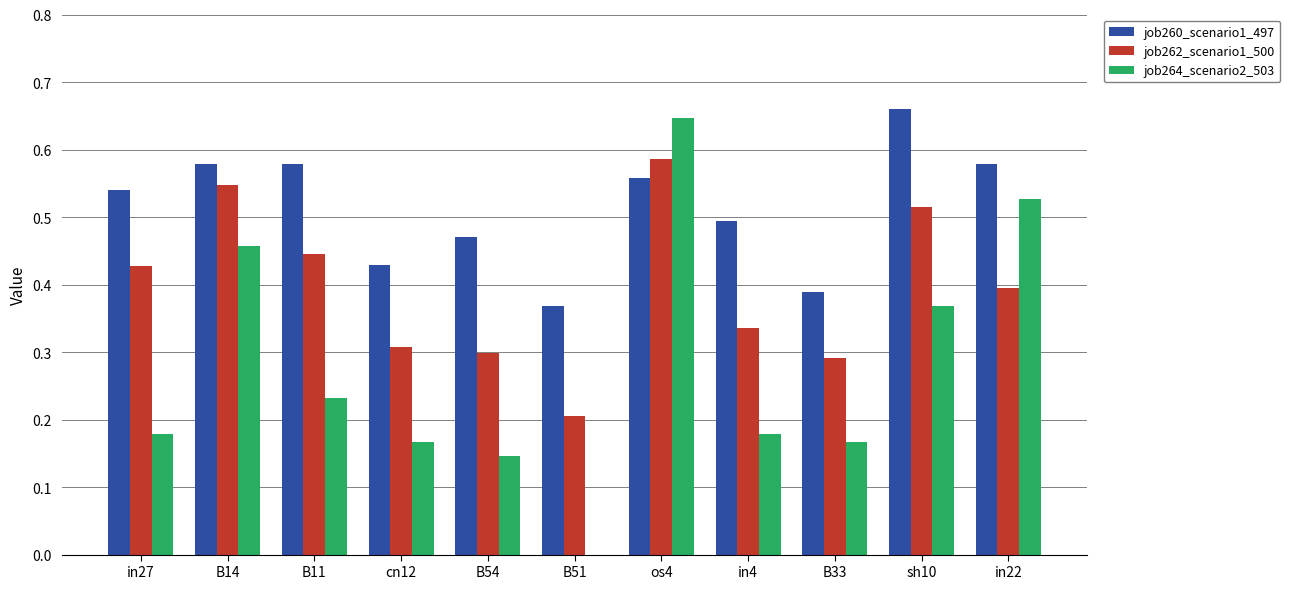

What are all the series names shown in the legend?

job260_scenario1_497, job262_scenario1_500, job264_scenario2_503